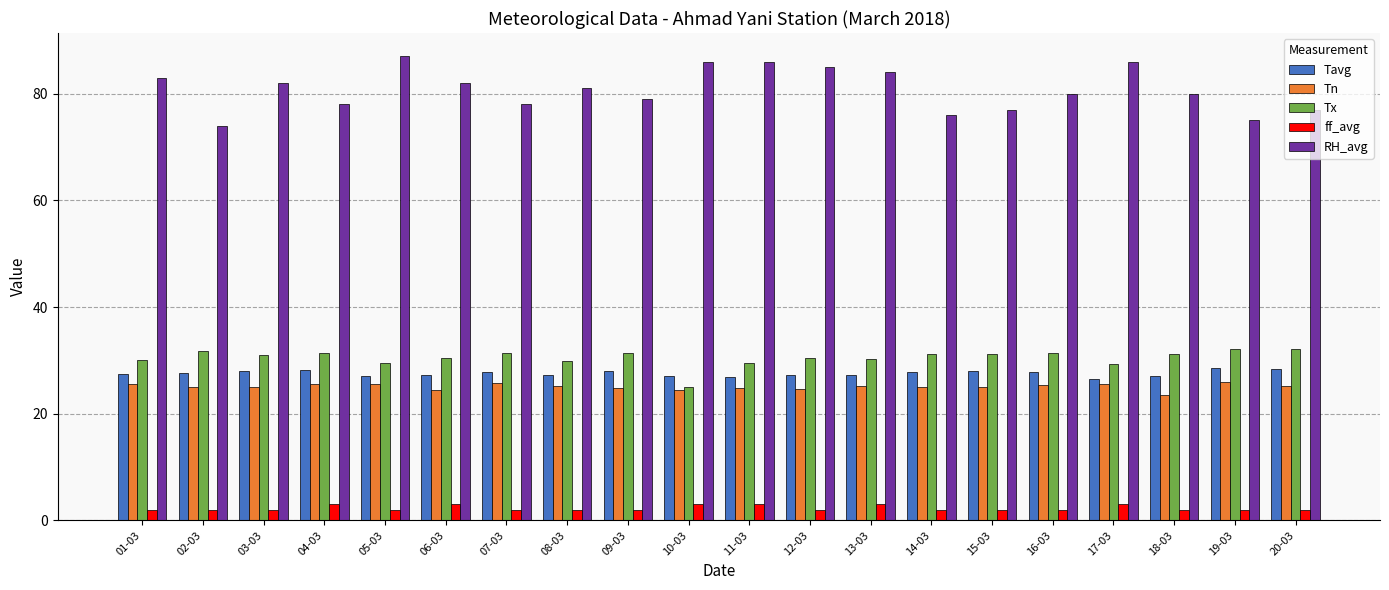

How many distinct data groups are displayed?

5